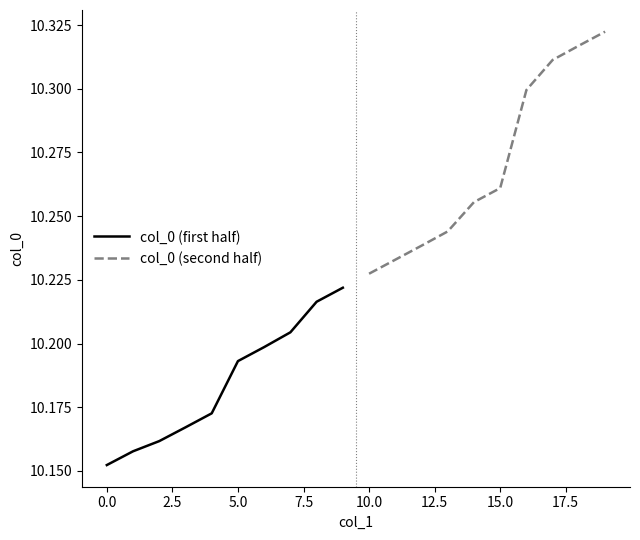

The col_0 (first half) series shows 5.1 at 5.0. True or false?

False